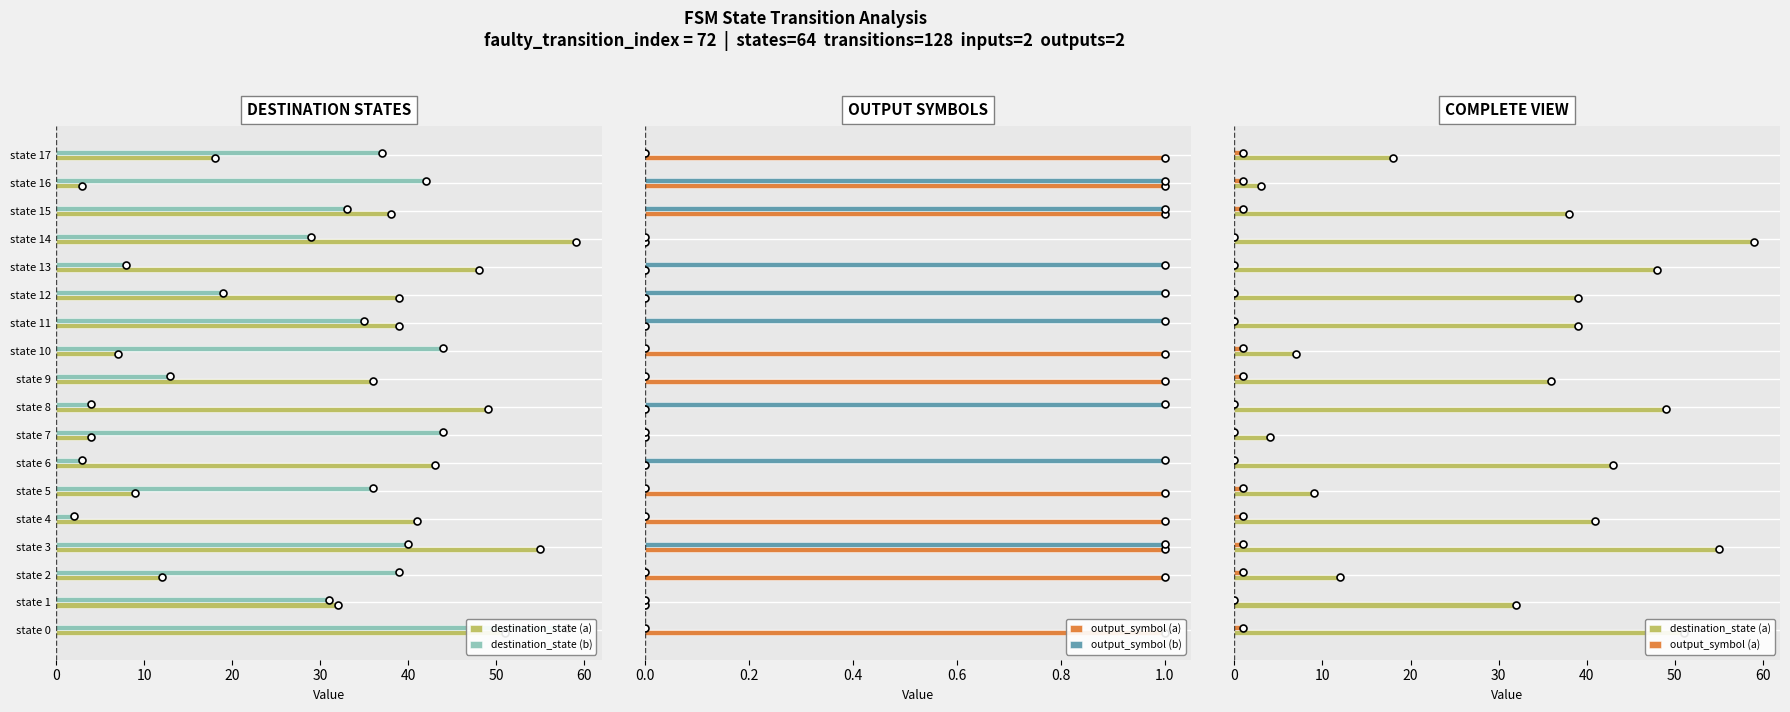

What is the value of the destination_state (a) bar at the 13th from the left?

39